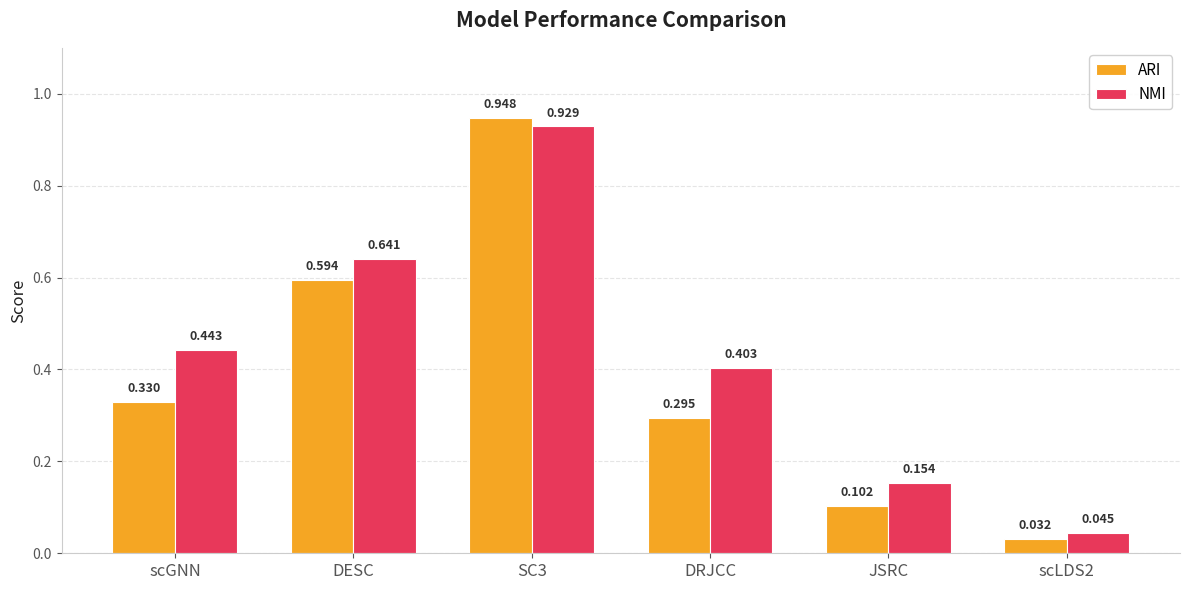

Rank the series at DRJCC from lowest to highest value.

ARI, NMI